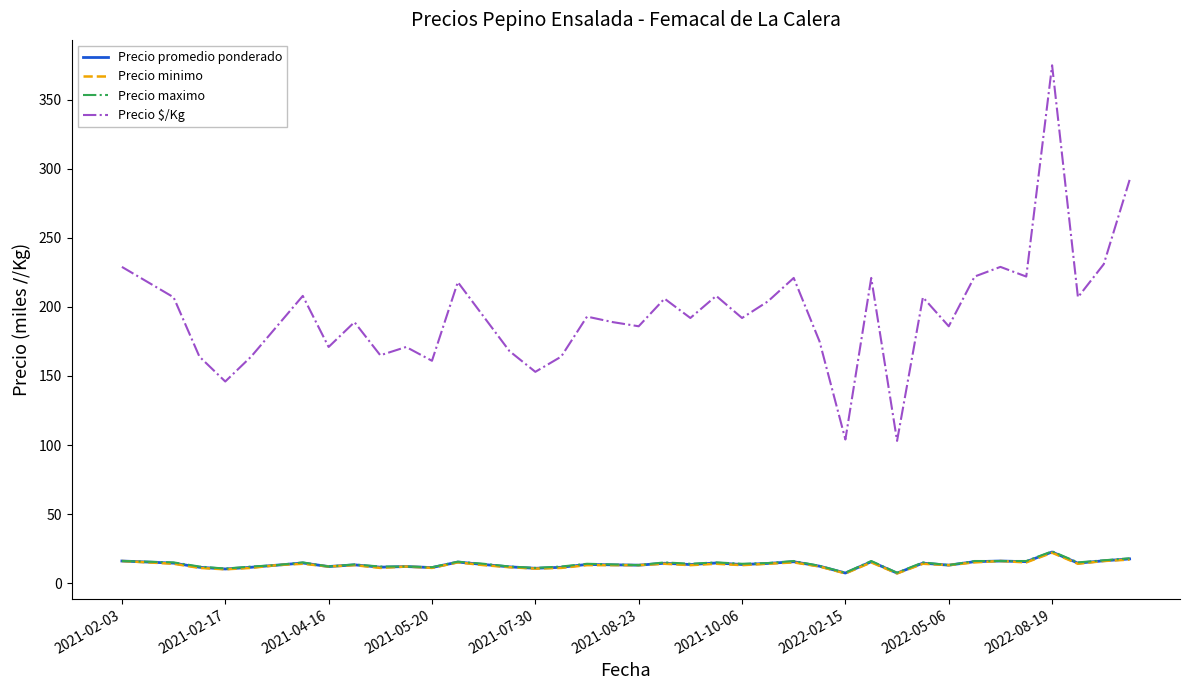

Which series has the largest range (max minus min)?

Precio $/Kg